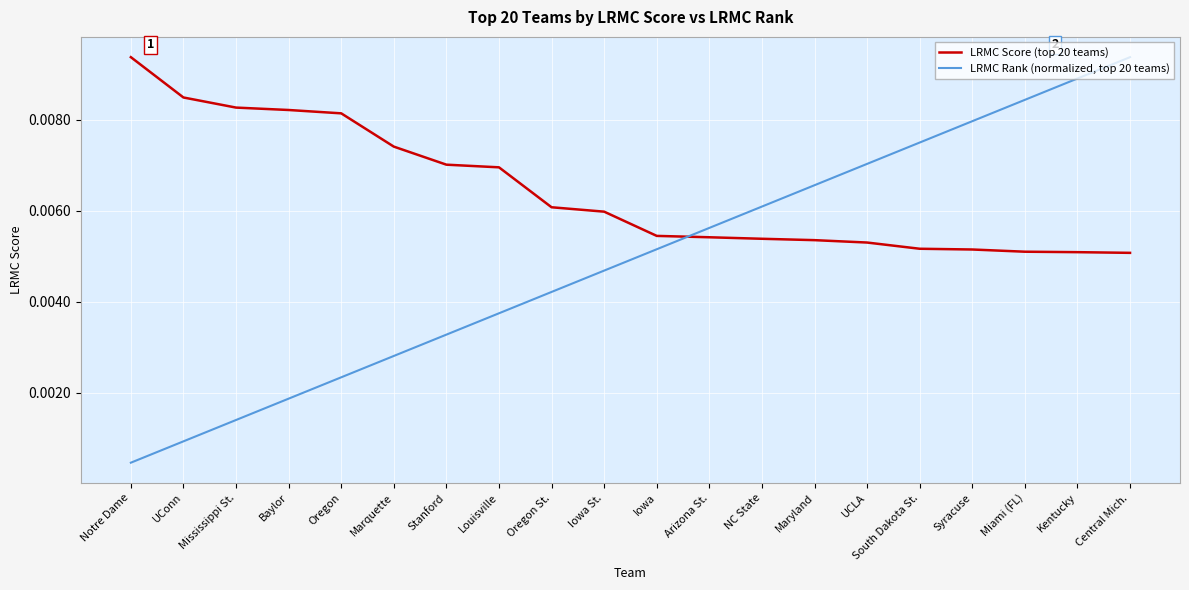

List the labels in order of LRMC Rank (normalized, top 20 teams) value, largest first.

Central Mich., Kentucky, Miami (FL), Syracuse, South Dakota St., UCLA, Maryland, NC State, Arizona St., Iowa, Iowa St., Oregon St., Louisville, Stanford, Marquette, Oregon, Baylor, Mississippi St., UConn, Notre Dame